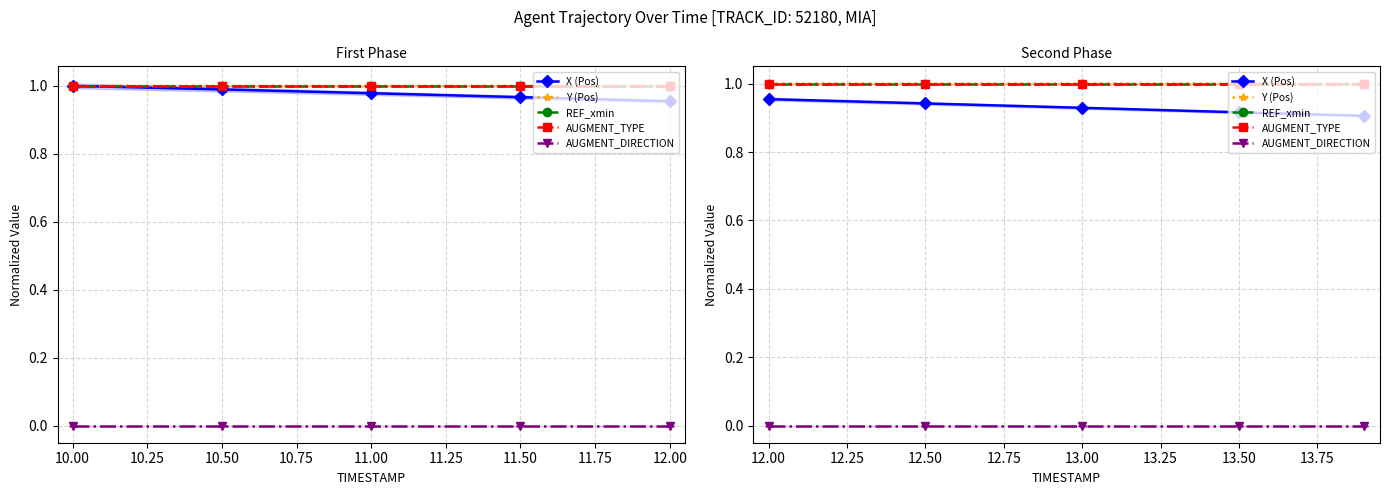

True or false: AUGMENT_TYPE has more than 1 points higher than both neighbors.

False